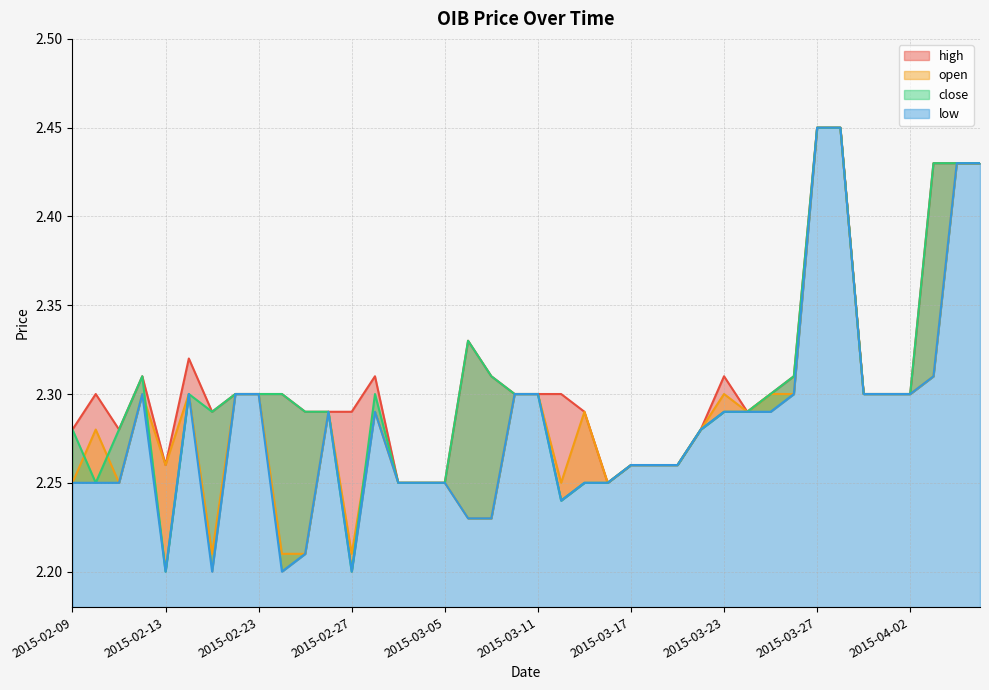

Where is the first local maximum for low?

2015-02-12